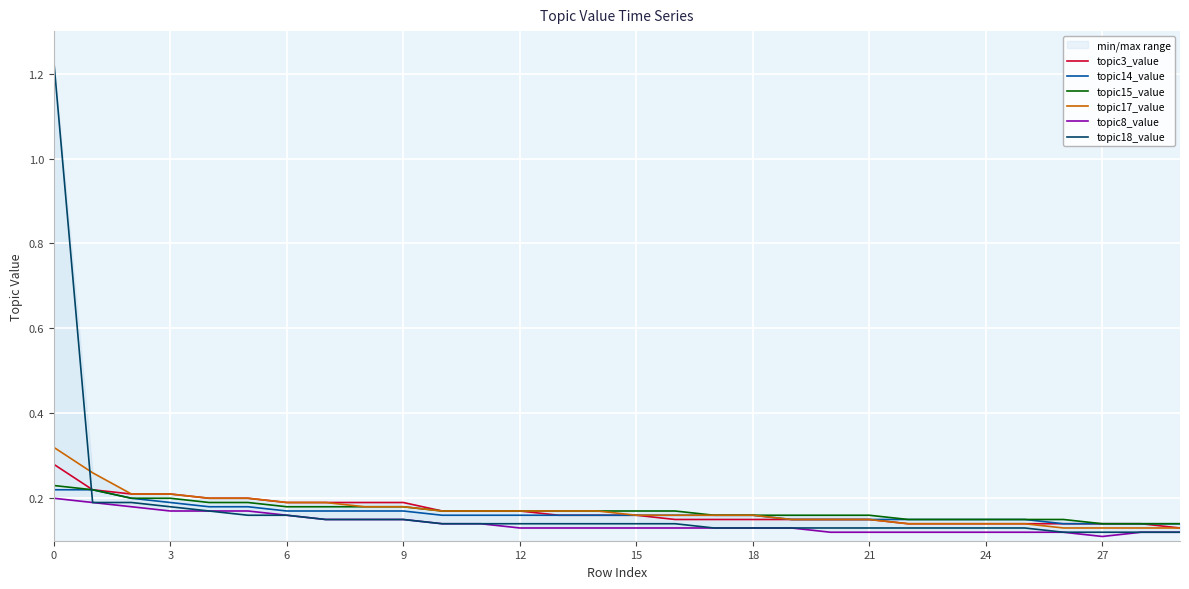

The value of topic18_value at 24 is 0.0. True or false?

False